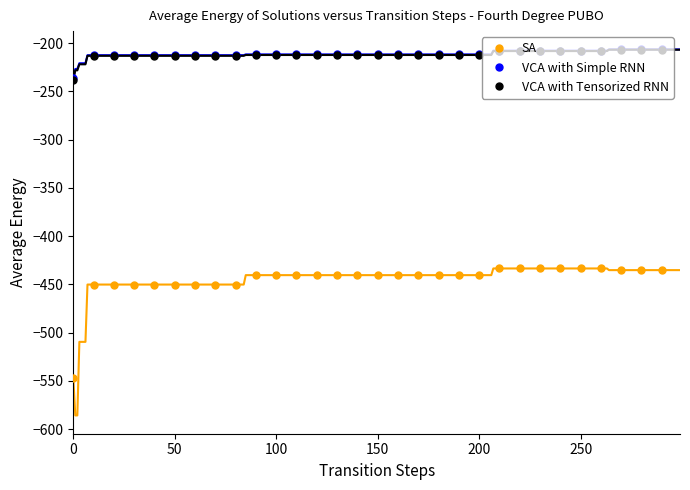

True or false: SA and VCA with Tensorized RNN cross at least once.

False